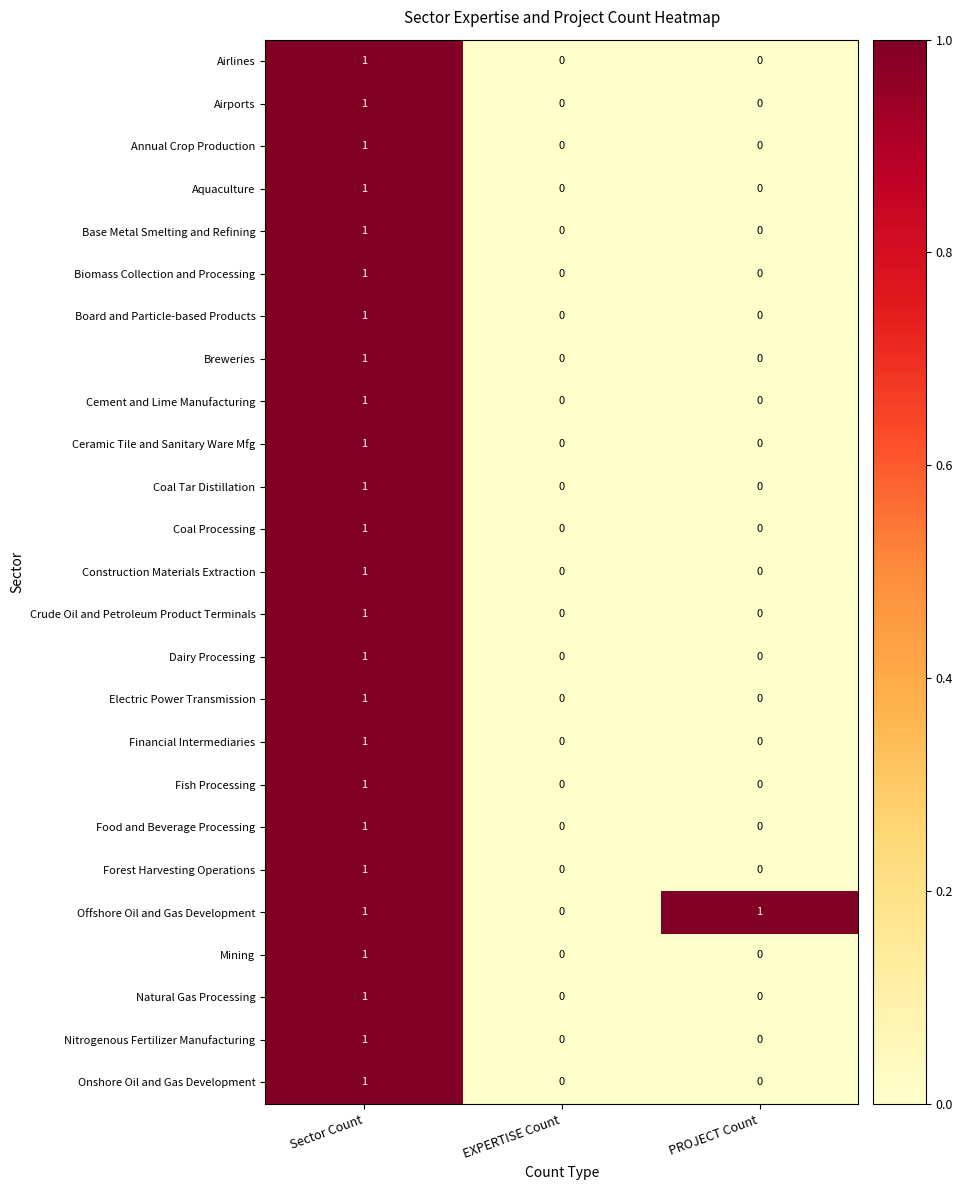

Count the Crude Oil and Petroleum Product Terminals values in the range 0 to 1.

3